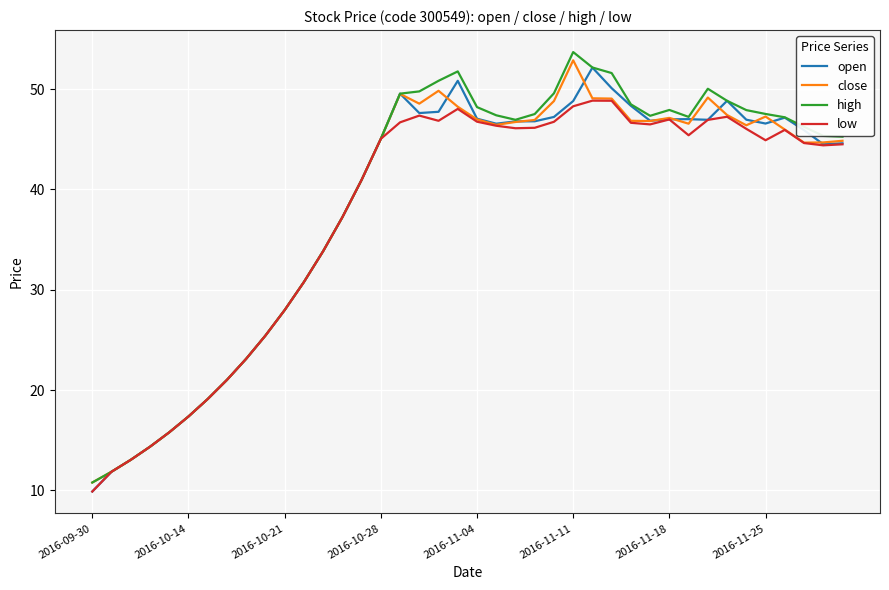

What is the smallest value displayed?

9.9